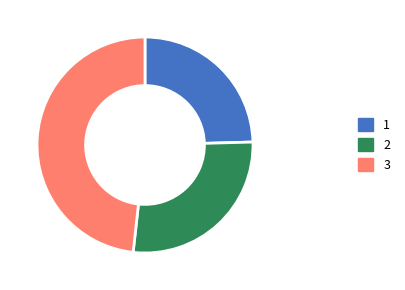

How many segments does this pie chart have?

3